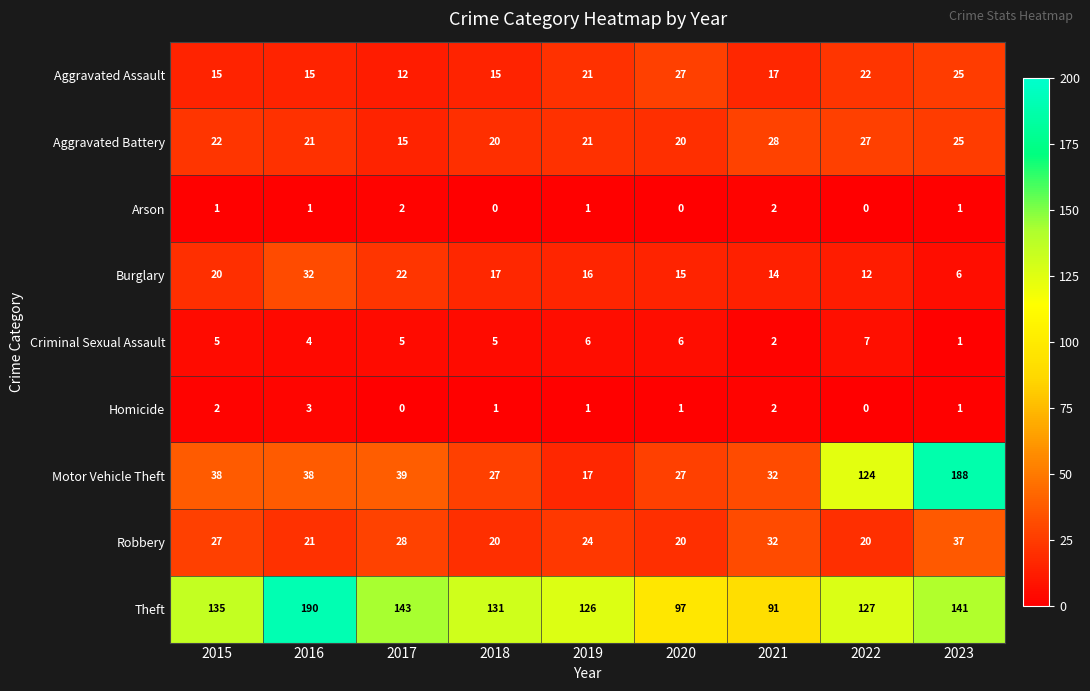

At how many categories does at least one series exceed 7?

9